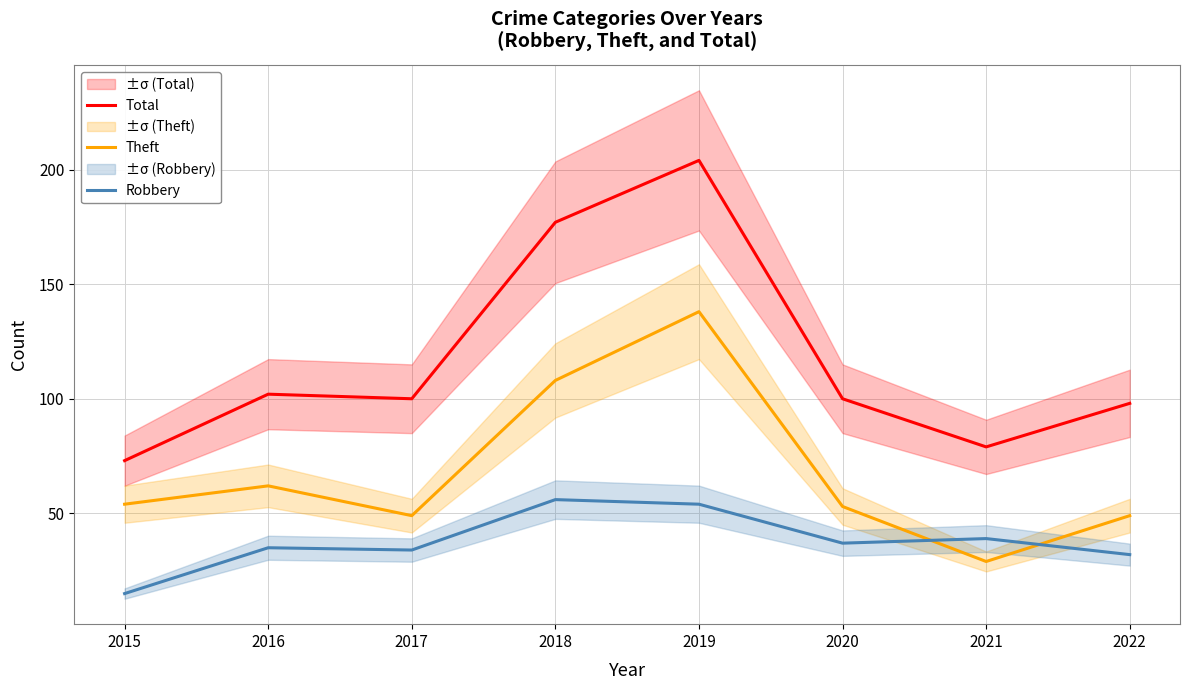

Reading right to left, extract all data points from this chart.

Total: 2022=98	2021=79	2020=100	2019=204	2018=177	2017=100	2016=102	2015=73
Theft: 2022=49	2021=29	2020=53	2019=138	2018=108	2017=49	2016=62	2015=54
Robbery: 2022=32	2021=39	2020=37	2019=54	2018=56	2017=34	2016=35	2015=15